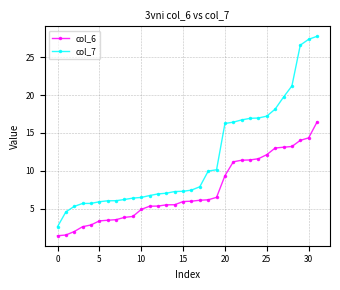

Which series has the largest range (max minus min)?

col_7